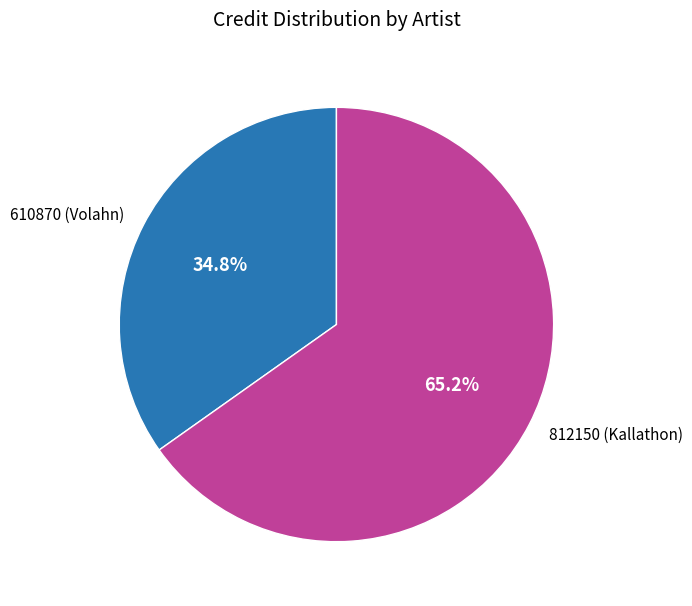

To the nearest percent, what is the combined percentage of 610870 (Volahn) and 812150 (Kallathon)?

100%